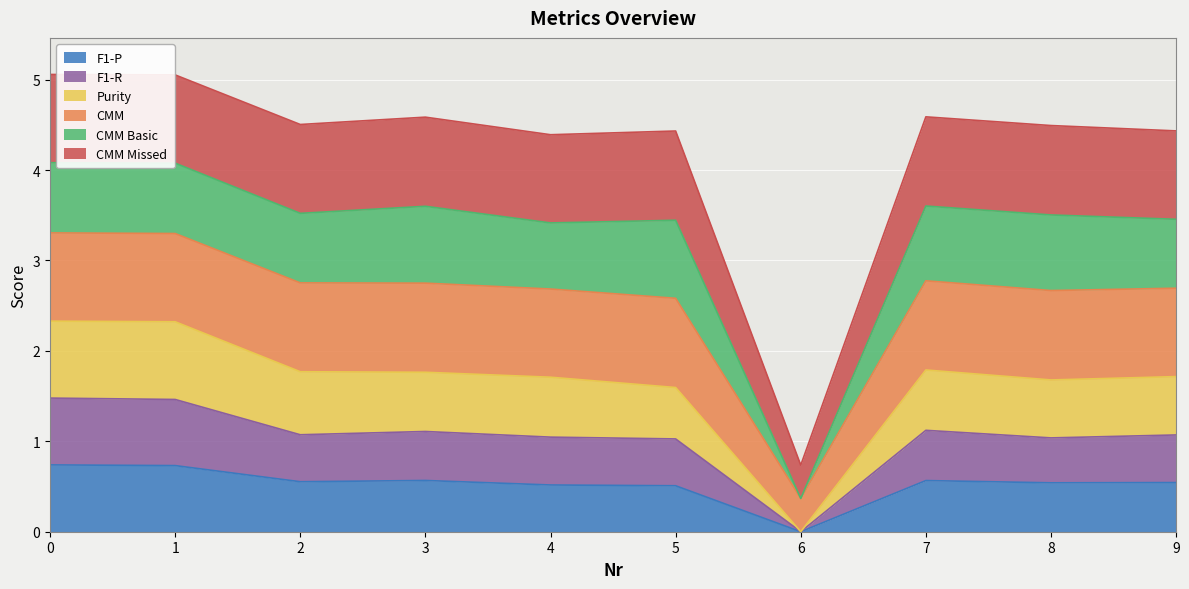

What is the total value across all series at 5?

4.4